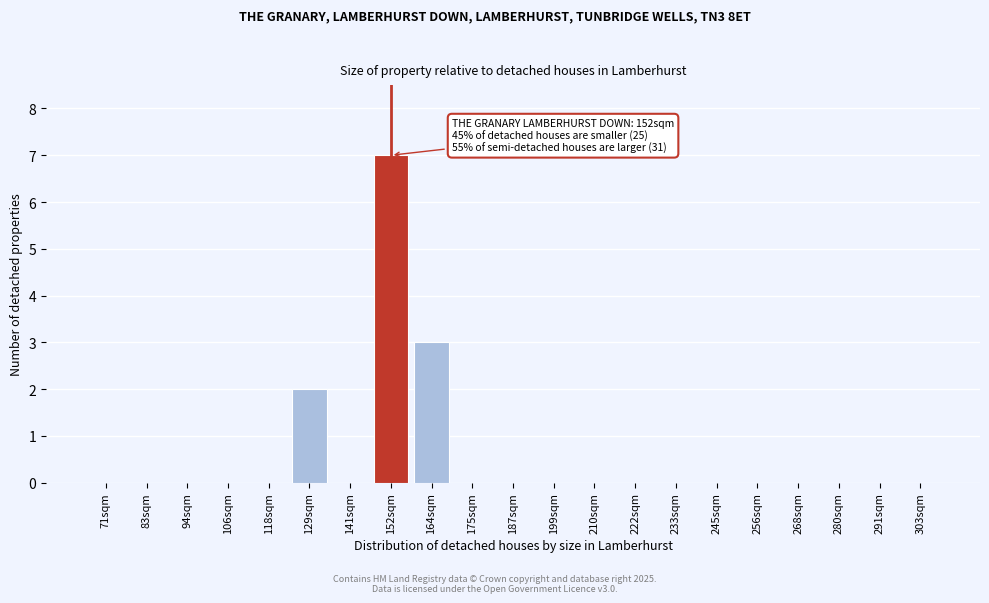

Reading left to right, list all the values displayed in this chart.

71sqm=0	83sqm=0	94sqm=0	106sqm=0	118sqm=0	129sqm=2	141sqm=0	152sqm=7	164sqm=3	175sqm=0	187sqm=0	199sqm=0	210sqm=0	222sqm=0	233sqm=0	245sqm=0	256sqm=0	268sqm=0	280sqm=0	291sqm=0	303sqm=0